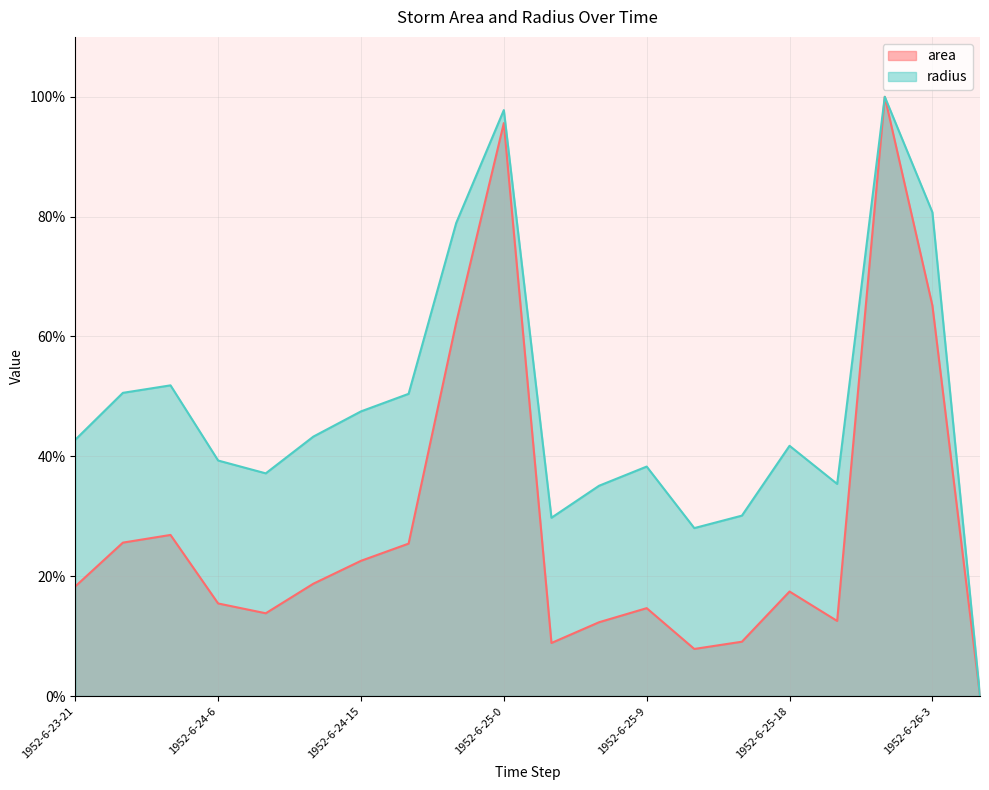

True or false: radius and area cross at least once.

False